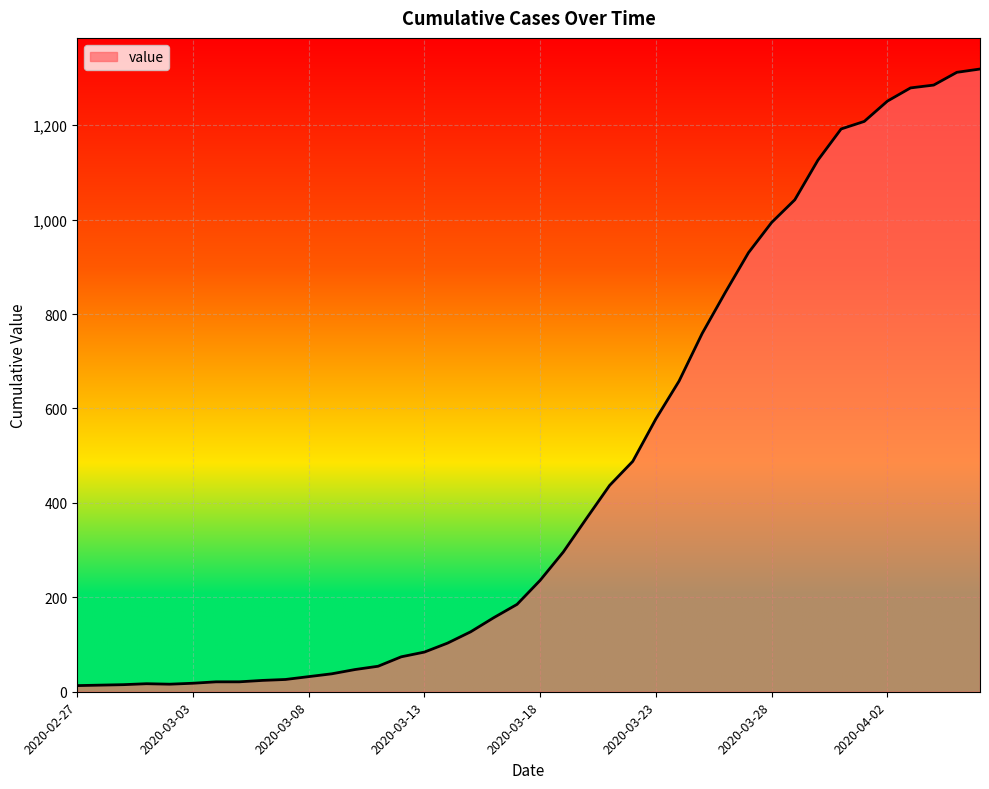

What is the greatest value displayed?

1319